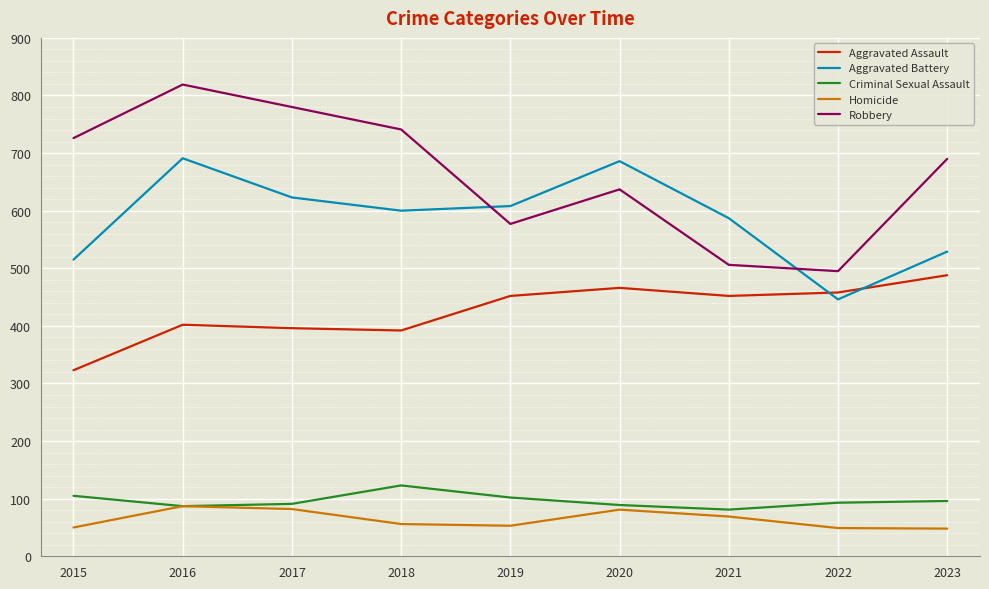

Is it true that Criminal Sexual Assault equals 73 at 2018?

False